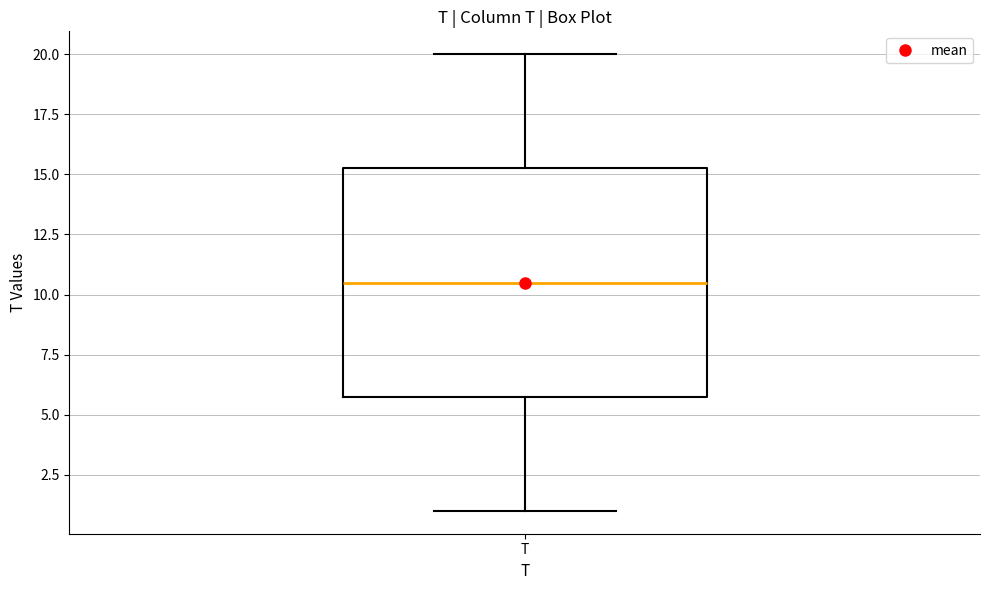

Where does the median line of the box for T sit on the y-axis? The values are not printed on the chart, so give them approximately, as read against the axis.

10.5